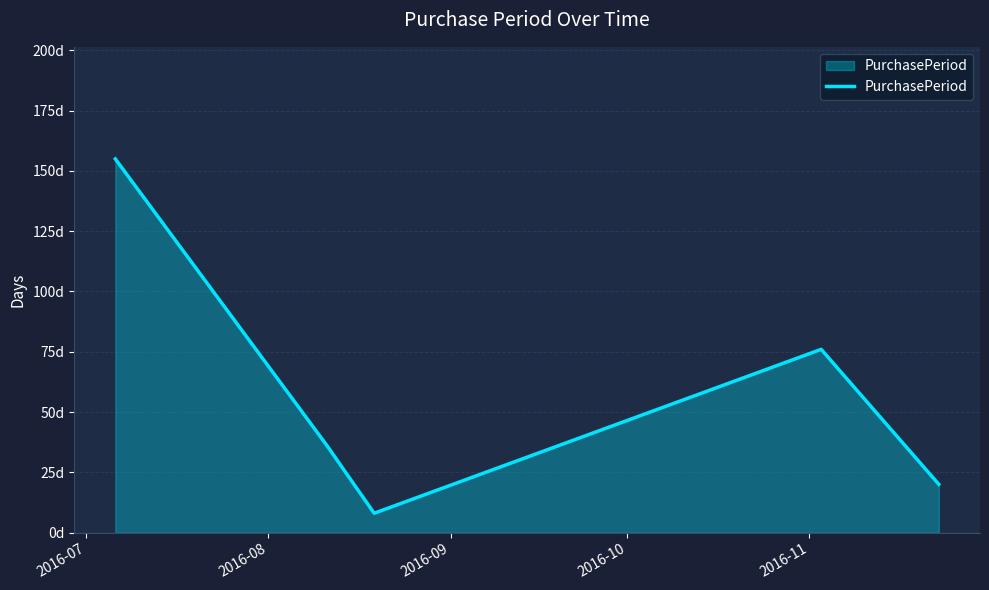

Is this an area chart (filled region under the line)?

Yes